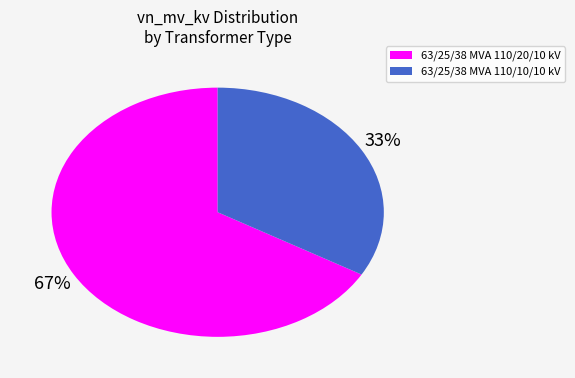

How many segments does this pie chart have?

2